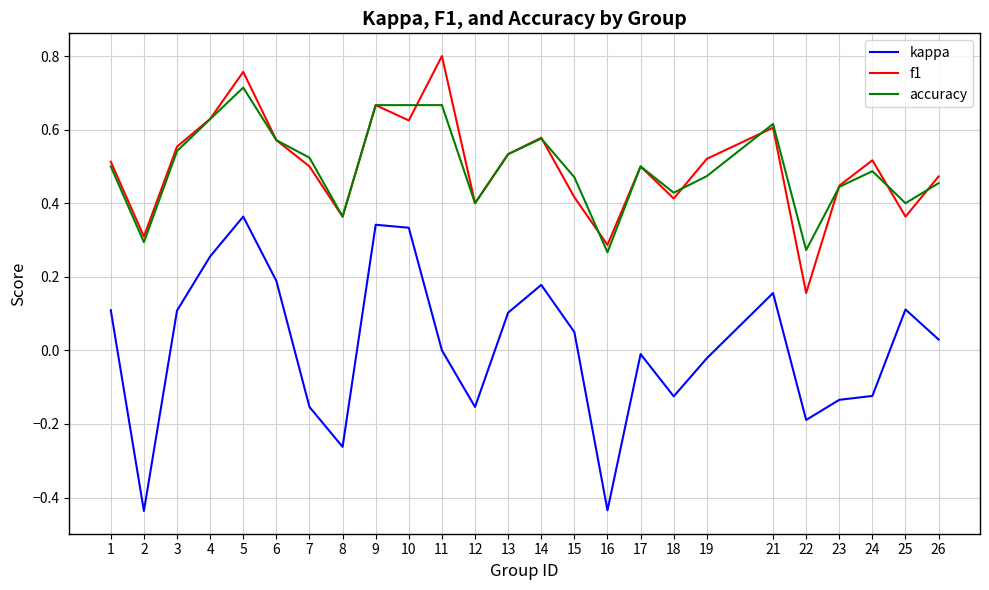

At which category is the sum across all series the highest?

5